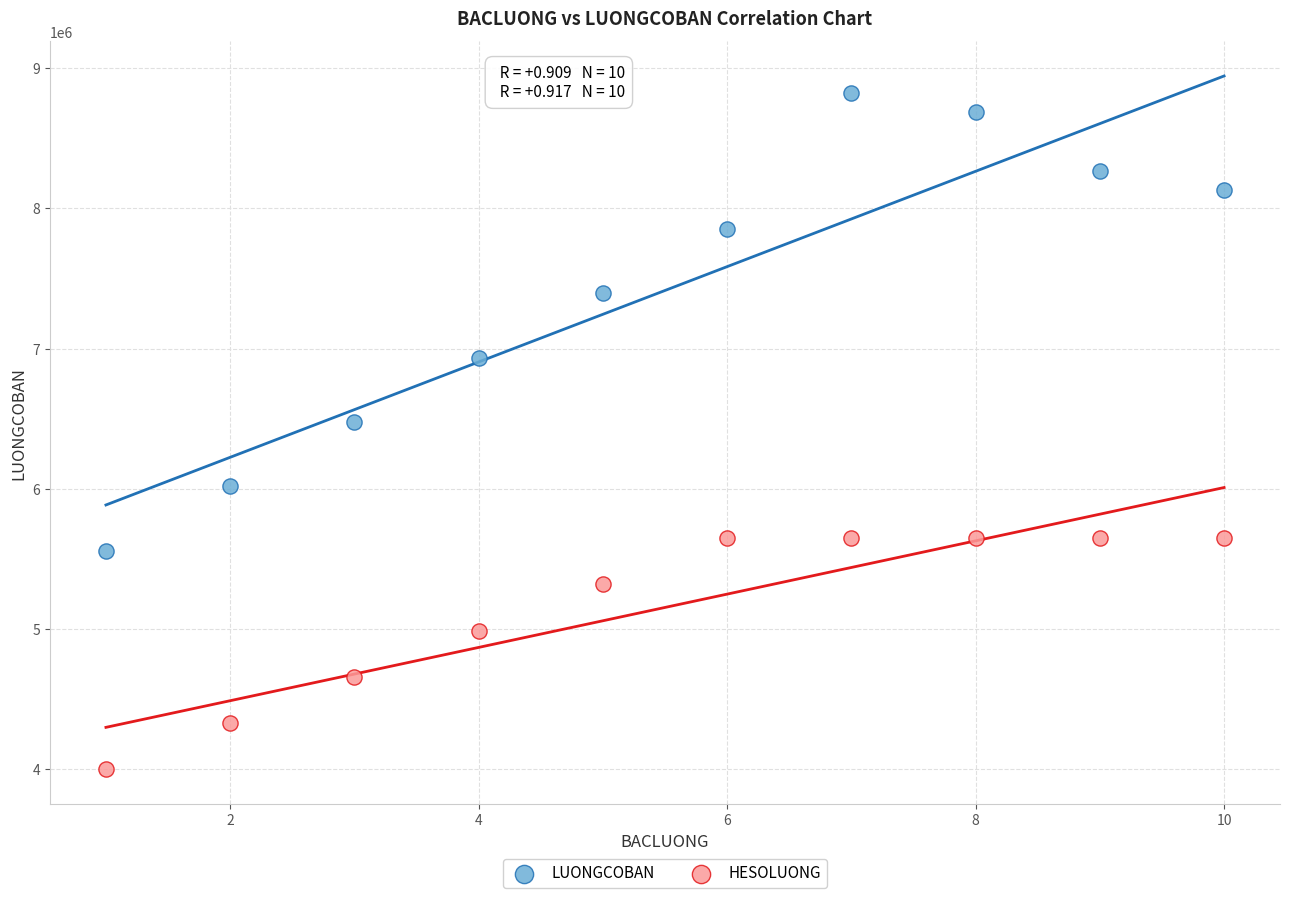

Which series contains the highest Y value?

LUONGCOBAN